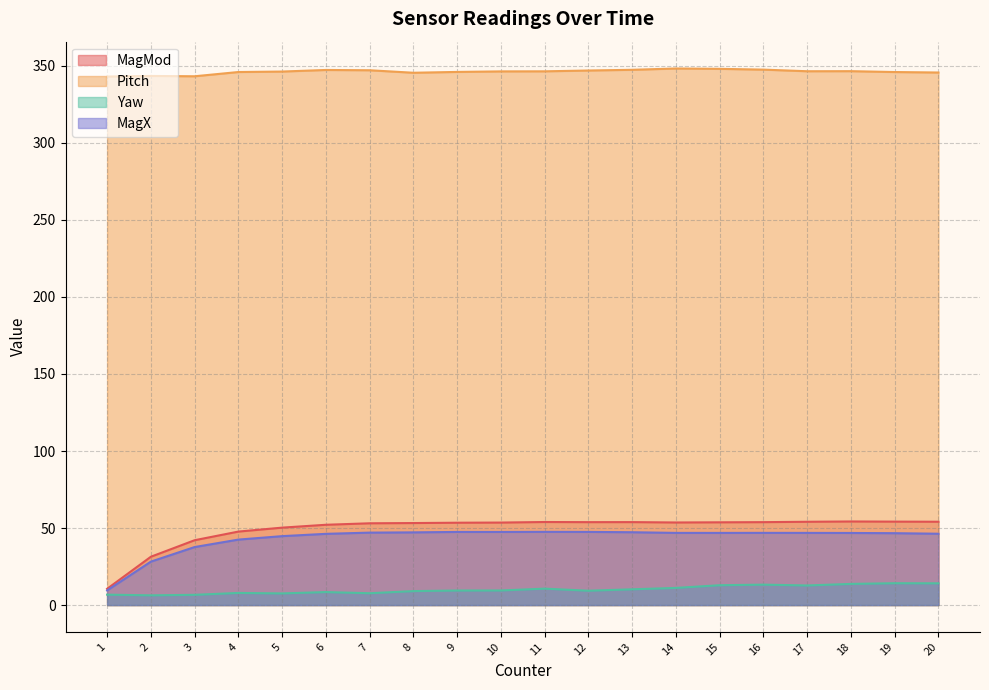

Reading right to left, transcribe all the data shown in this chart.

MagMod: 20=54.1	19=54.2	18=54.3	17=54.1	16=53.8	15=53.7	14=53.6	13=53.8	12=53.8	11=53.9	10=53.6	9=53.5	8=53.2	7=53.1	6=52.1	5=50.3	4=47.7	3=42.1	2=31.4	1=10.5
Pitch: 20=345.7	19=346.0	18=346.5	17=346.5	16=347.5	15=348.0	14=348.3	13=347.4	12=347.0	11=346.4	10=346.4	9=346.0	8=345.5	7=347.1	6=347.3	5=346.3	4=346.0	3=343.2	2=343.4	1=343.1
Yaw: 20=14.1	19=14.2	18=13.7	17=12.7	16=13.3	15=12.9	14=11.1	13=10.2	12=9.3	11=10.7	10=9.5	9=9.4	8=9.1	7=7.7	6=8.4	5=7.6	4=7.9	3=6.7	2=6.3	1=6.8
MagX: 20=46.3	19=46.7	18=46.8	17=46.9	16=46.9	15=46.8	14=46.9	13=47.3	12=47.5	11=47.5	10=47.5	9=47.5	8=47.2	7=47.0	6=46.2	5=44.7	4=42.5	3=37.7	2=28.2	1=9.5